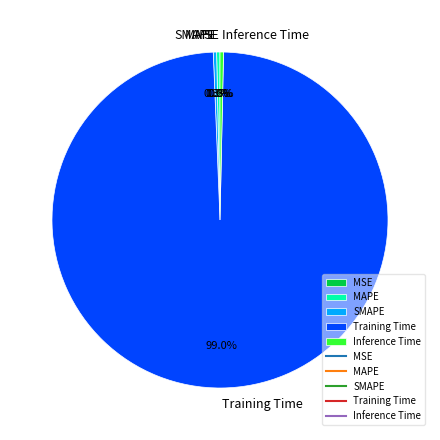

What portion of the pie excludes SMAPE?

99.7%